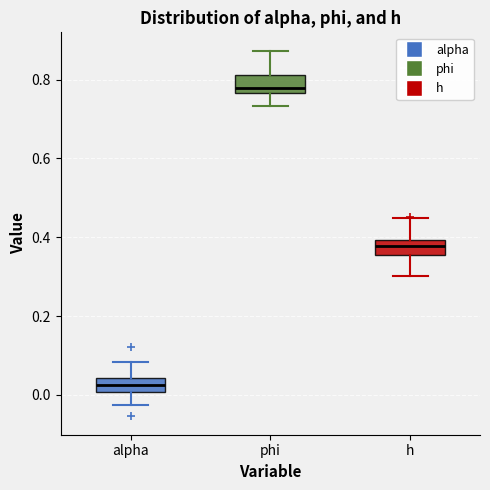

Reading left to right, transcribe this box plot: for each box, give where its median line is, the range the box spans, and where its two whiskers end, as read against the y-axis. The values are not printed on the chart, so give them approximately, as read against the axis.

alpha: median 0.02, box 0.00 to 0.04, whiskers -0.02 to 0.08
phi: median 0.78, box 0.76 to 0.82, whiskers 0.74 to 0.88
h: median 0.38, box 0.36 to 0.40, whiskers 0.30 to 0.44